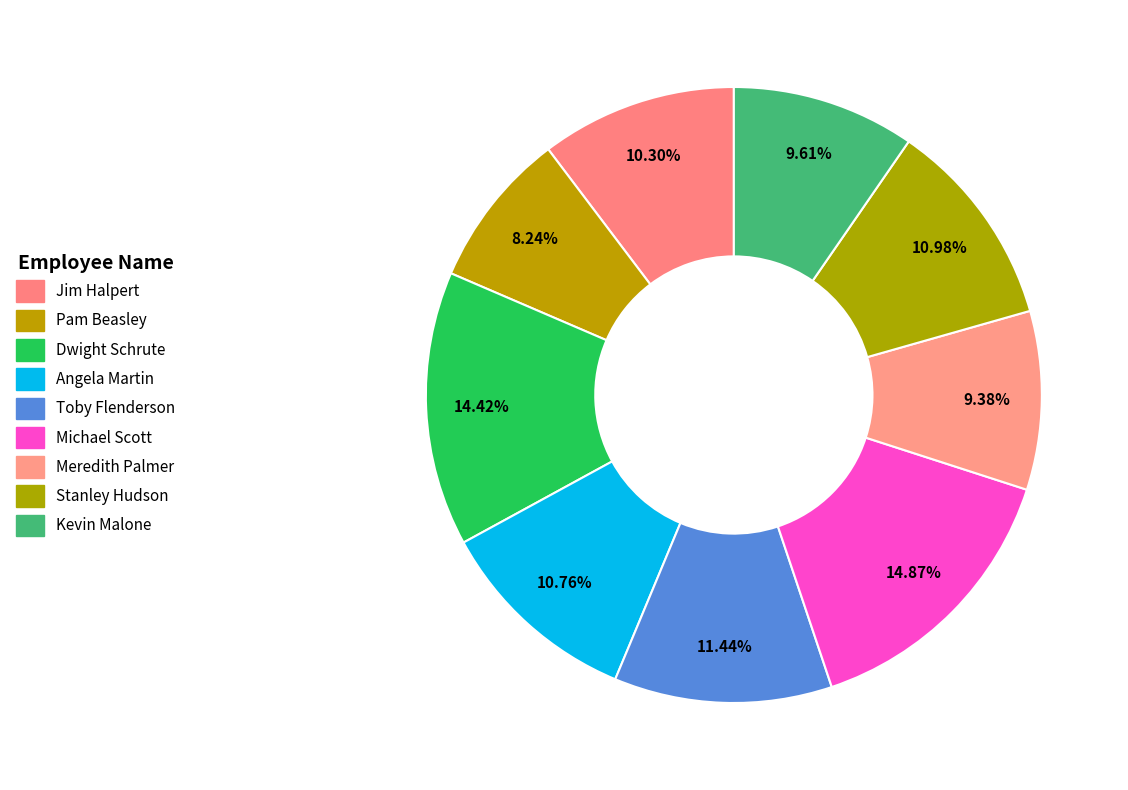

To the nearest percent, what is the average slice percentage?

11%